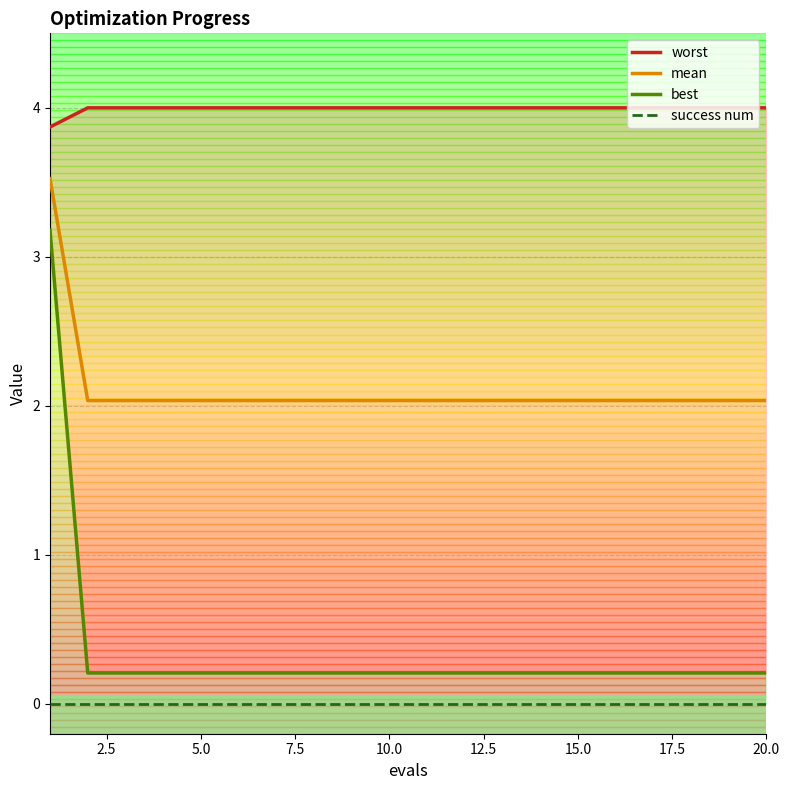

Count the number of data series in this chart.

4